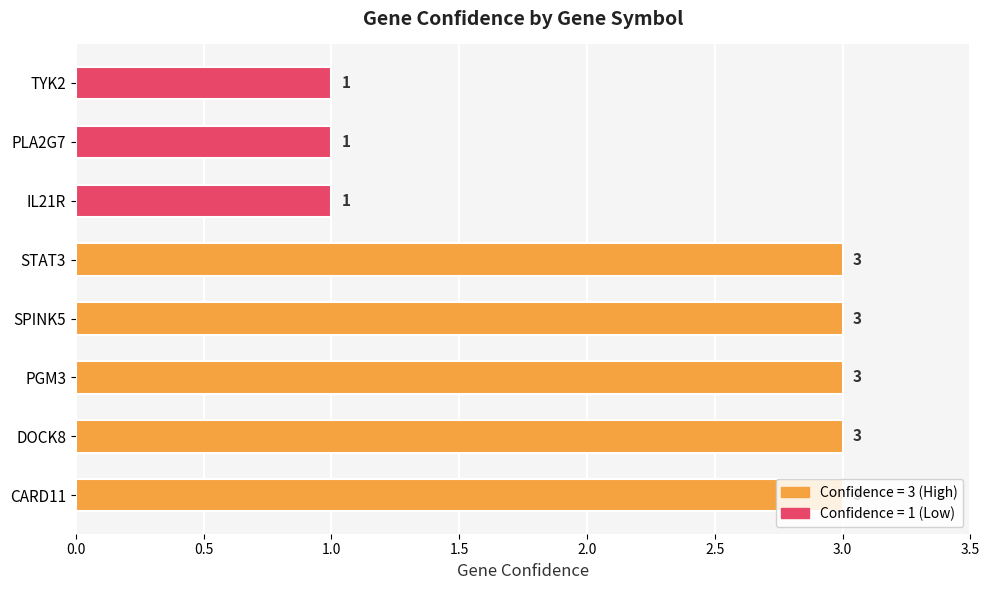

Does the chart contain stacked bars?

No